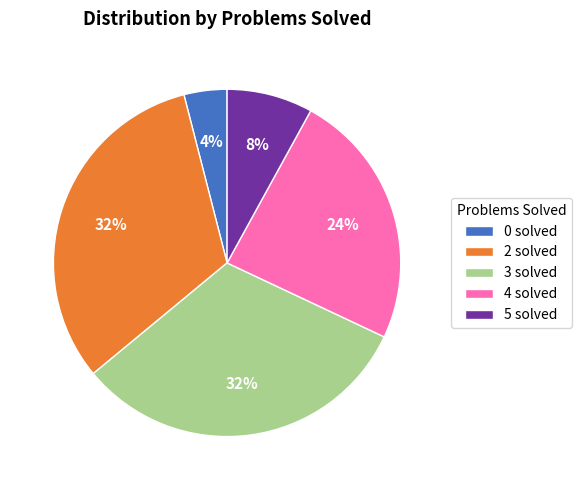

Is it true that 5 is 15% of the pie?

False